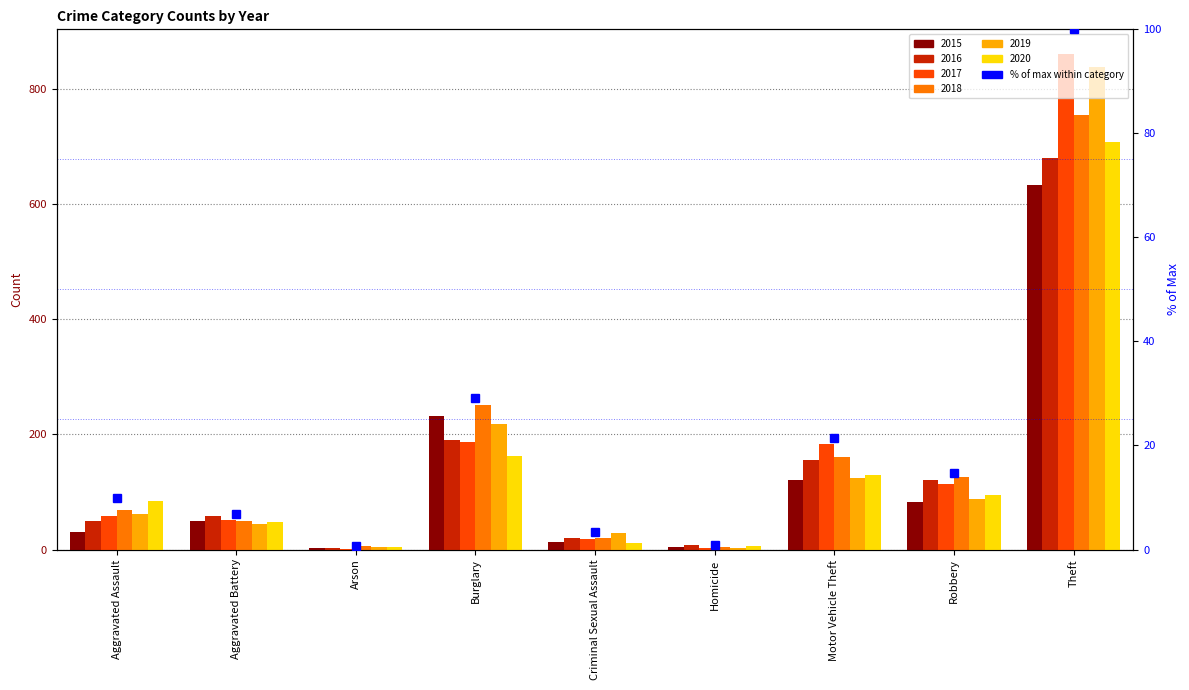

Rank the categories by value from lowest to highest.

Arson, Homicide, Criminal Sexual Assault, Aggravated Battery, Aggravated Assault, Robbery, Motor Vehicle Theft, Burglary, Theft